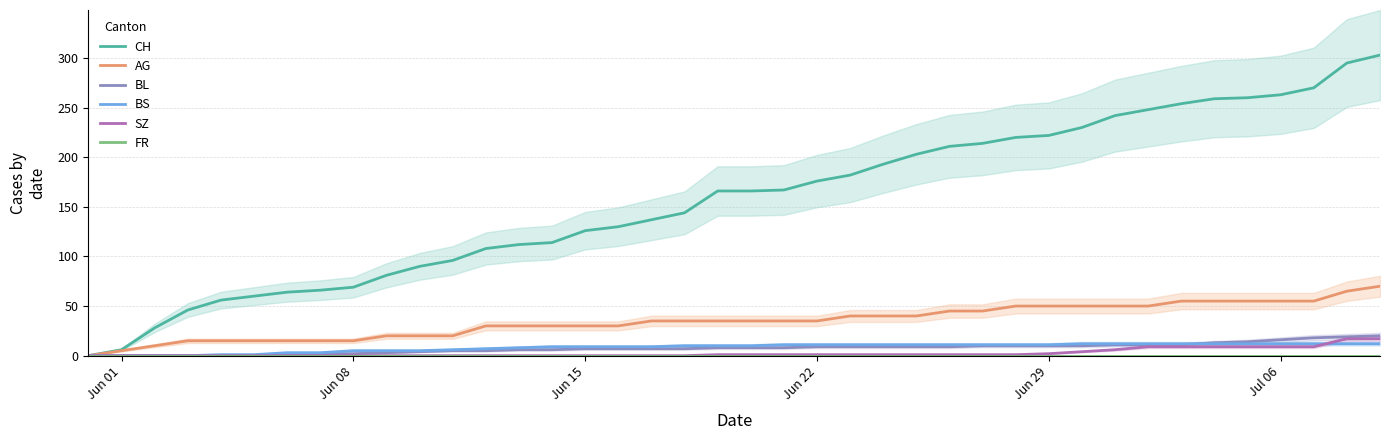

What is the average value of the SZ series?

3